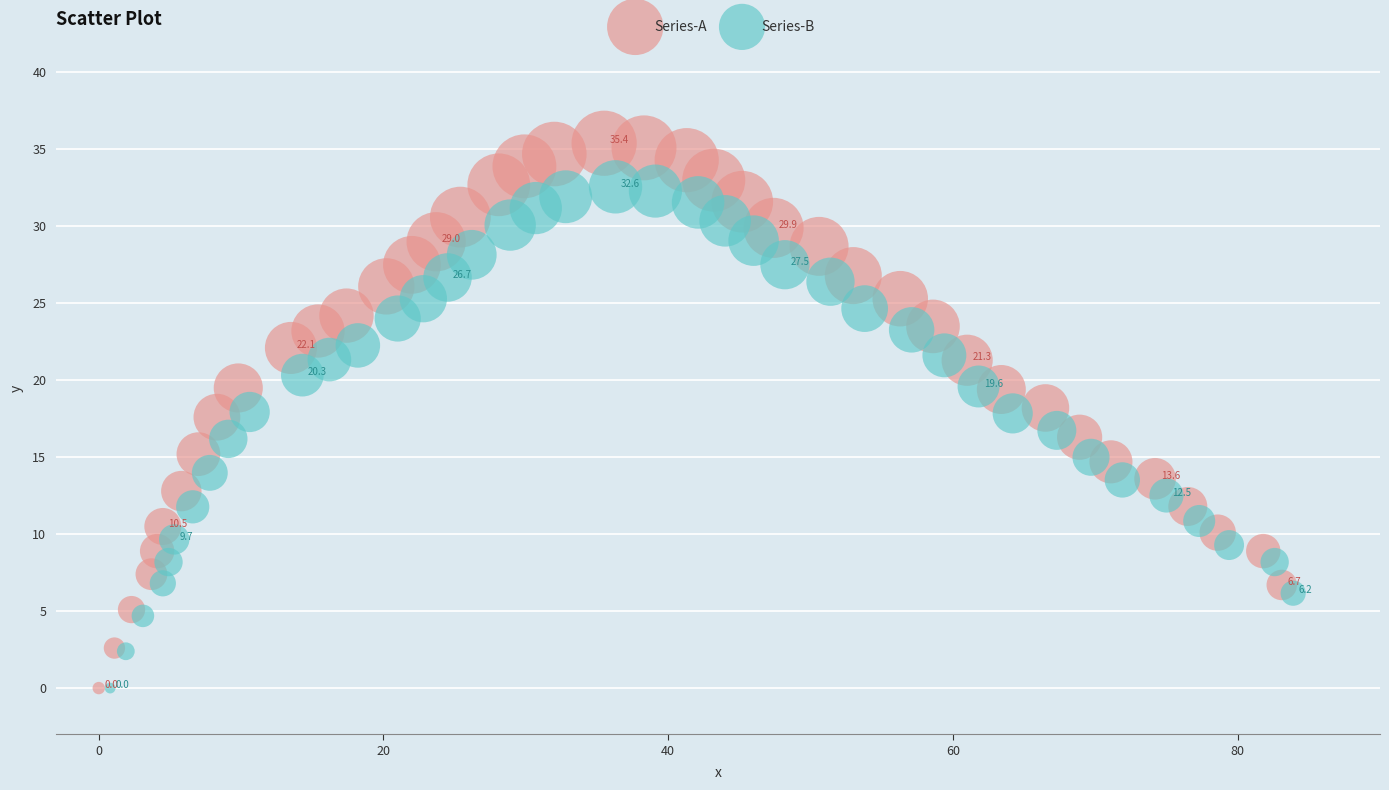

Which series has the largest Y range (max minus min)?

Series-A